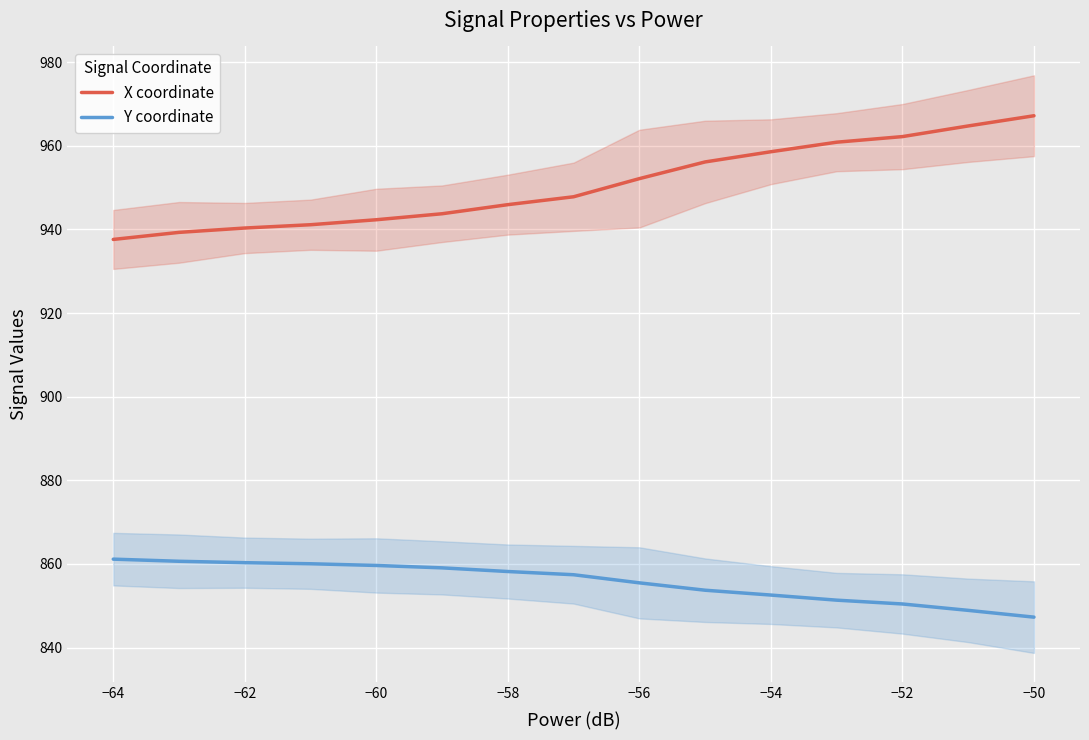

The value of X coordinate at −60 is 942.3. True or false?

True